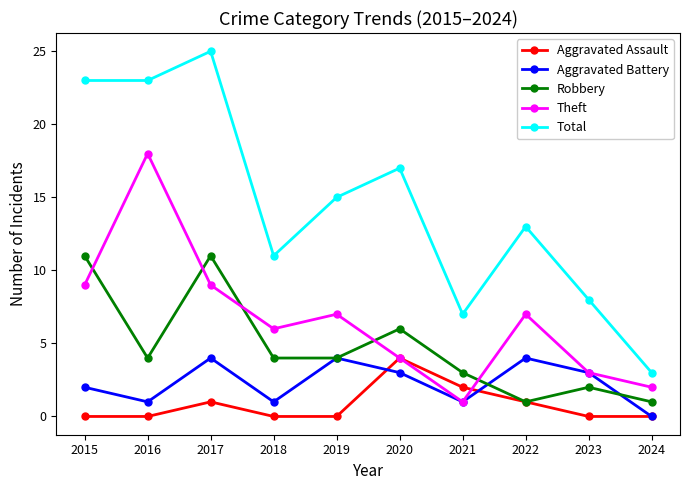

What is the sum of the Robbery values at 2019 and 2021?

7